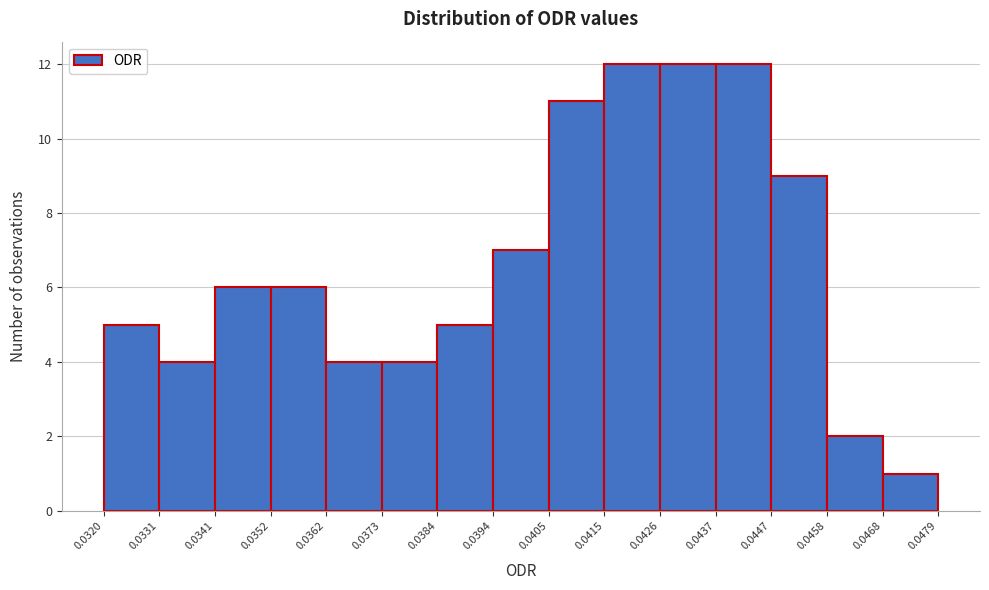

Reading left to right, list every bar in this chart as the range it spans on the x-axis followed by its height. The values are not printed on the chart, so give them approximately, as read against the axis.

0.0320 to 0.0331: 5
0.0331 to 0.0341: 4
0.0341 to 0.0352: 6
0.0352 to 0.0362: 6
0.0362 to 0.0373: 4
0.0373 to 0.0384: 4
0.0384 to 0.0394: 5
0.0394 to 0.0405: 7
0.0405 to 0.0415: 11
0.0415 to 0.0426: 12
0.0426 to 0.0437: 12
0.0437 to 0.0447: 12
0.0447 to 0.0458: 9
0.0458 to 0.0468: 2
0.0468 to 0.0479: 1